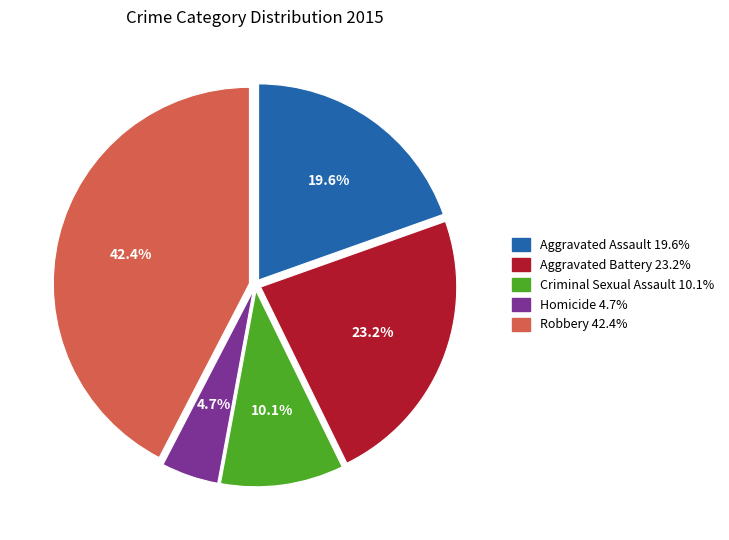

What portion of the pie excludes Robbery?

57.6%